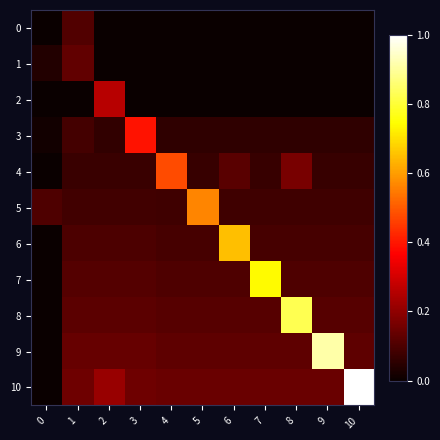

Reading left to right, list all the values displayed in this chart.

0: 0=0.0	1=0.1	2=0.0	3=0.0	4=0.0	5=0.0	6=0.0	7=0.0	8=0.0	9=0.0	10=0.0
1: 0=0.0	1=0.1	2=0.0	3=0.0	4=0.0	5=0.0	6=0.0	7=0.0	8=0.0	9=0.0	10=0.0
2: 0=0.0	1=0.0	2=0.3	3=0.0	4=0.0	5=0.0	6=0.0	7=0.0	8=0.0	9=0.0	10=0.0
3: 0=0.0	1=0.1	2=0.1	3=0.4	4=0.1	5=0.1	6=0.1	7=0.1	8=0.1	9=0.1	10=0.1
4: 0=0.0	1=0.1	2=0.1	3=0.1	4=0.5	5=0.1	6=0.1	7=0.1	8=0.2	9=0.1	10=0.1
5: 0=0.1	1=0.1	2=0.1	3=0.1	4=0.1	5=0.6	6=0.1	7=0.1	8=0.1	9=0.1	10=0.1
6: 0=0.0	1=0.1	2=0.1	3=0.1	4=0.1	5=0.1	6=0.7	7=0.1	8=0.1	9=0.1	10=0.1
7: 0=0.0	1=0.1	2=0.1	3=0.1	4=0.1	5=0.1	6=0.1	7=0.7	8=0.1	9=0.1	10=0.1
8: 0=0.0	1=0.1	2=0.1	3=0.1	4=0.1	5=0.1	6=0.1	7=0.1	8=0.8	9=0.1	10=0.1
9: 0=0.0	1=0.1	2=0.1	3=0.1	4=0.1	5=0.1	6=0.1	7=0.1	8=0.1	9=0.9	10=0.1
10: 0=0.0	1=0.1	2=0.2	3=0.1	4=0.1	5=0.1	6=0.1	7=0.1	8=0.1	9=0.1	10=1.0